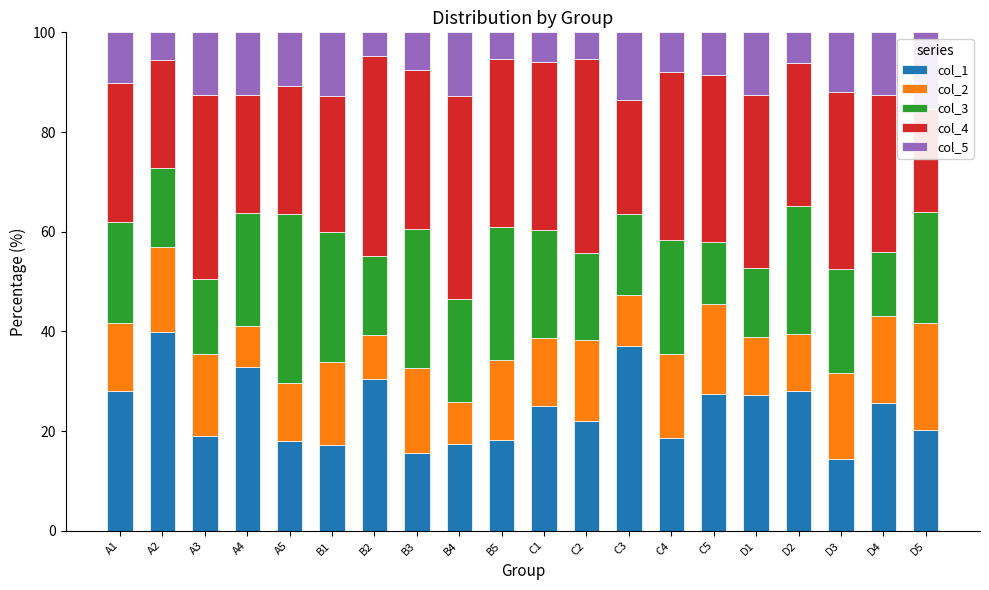

At which label does col_2 first exceed 16?

A2